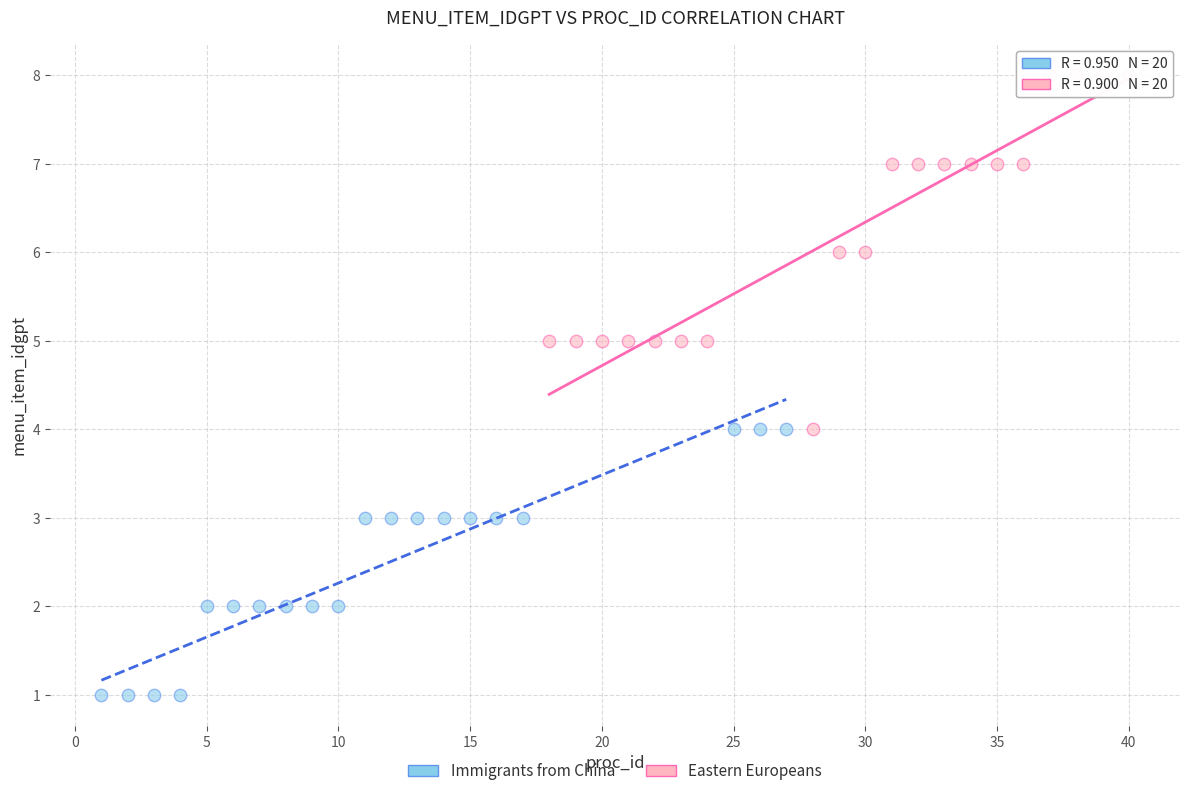

Which series contains the highest Y value?

Eastern Europeans